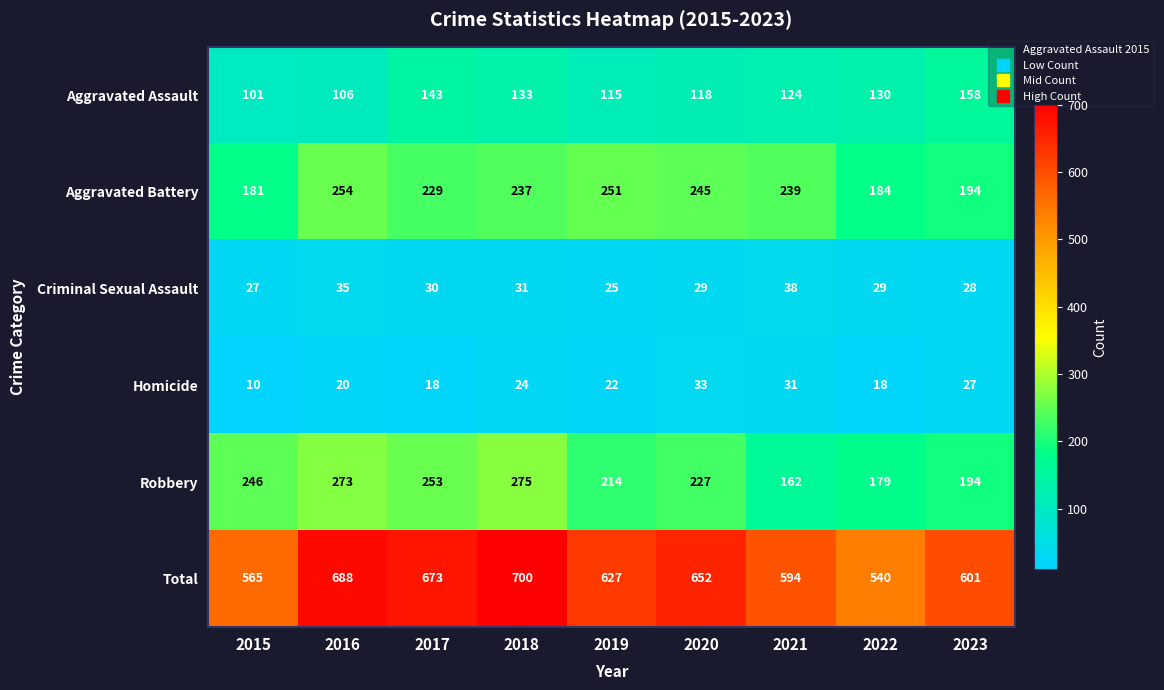

Which series has the widest spread of values?

Total